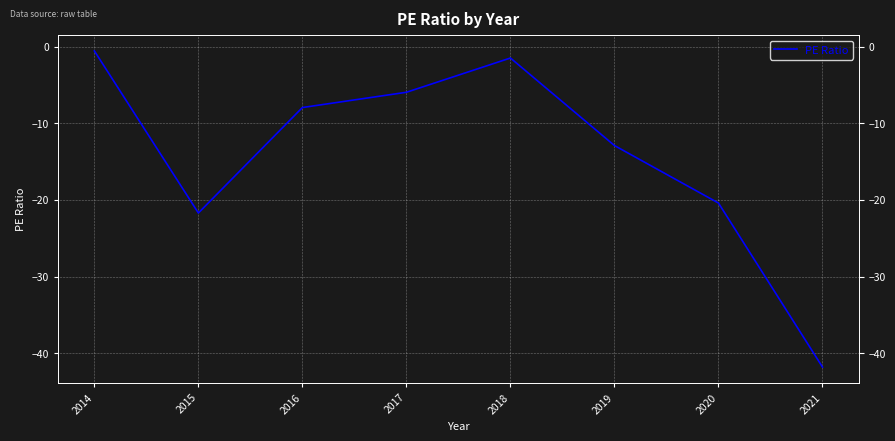

Rank the categories by value from lowest to highest.

2021, 2015, 2020, 2019, 2016, 2017, 2018, 2014